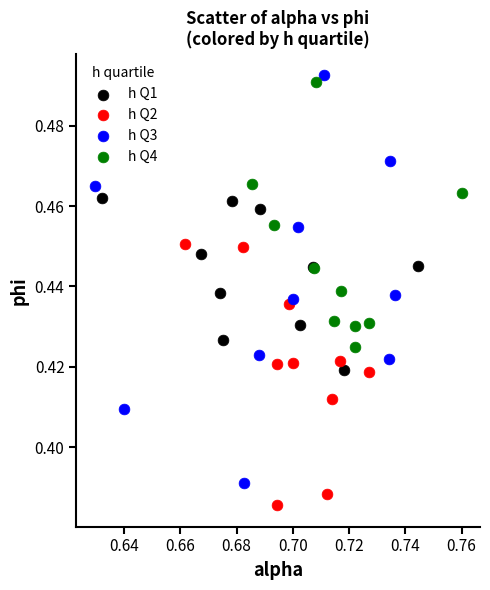

Which series reaches the minimum Y coordinate?

h Q2